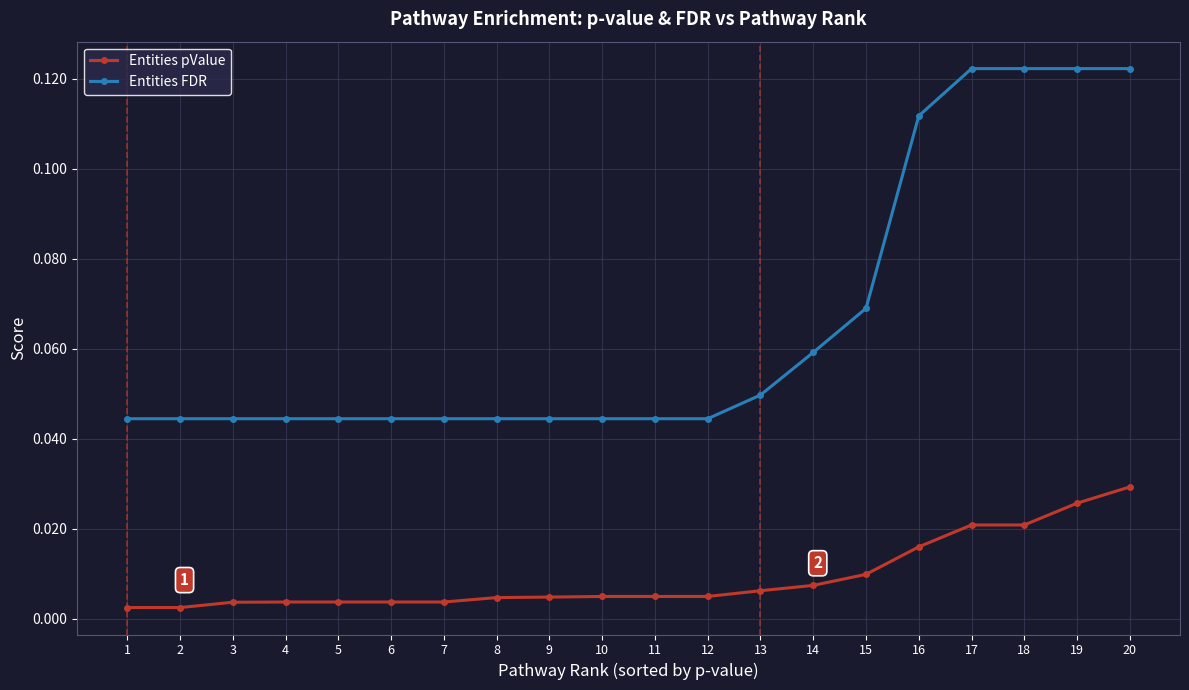

True or false: Entities pValue and Entities FDR intersect in this chart.

False